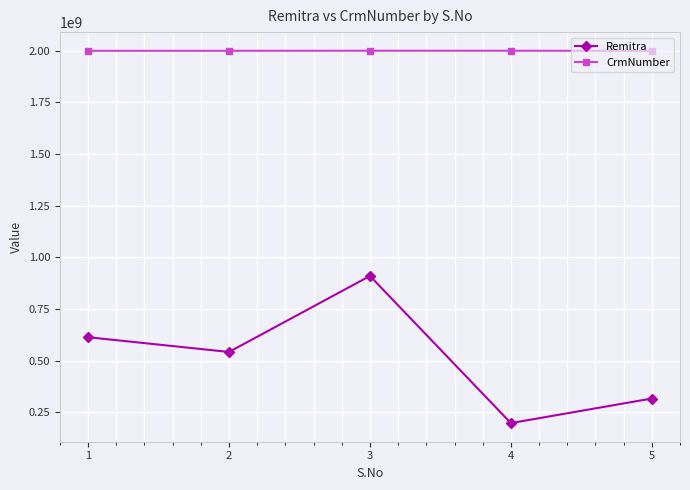

Which series has the widest spread of values?

Remitra